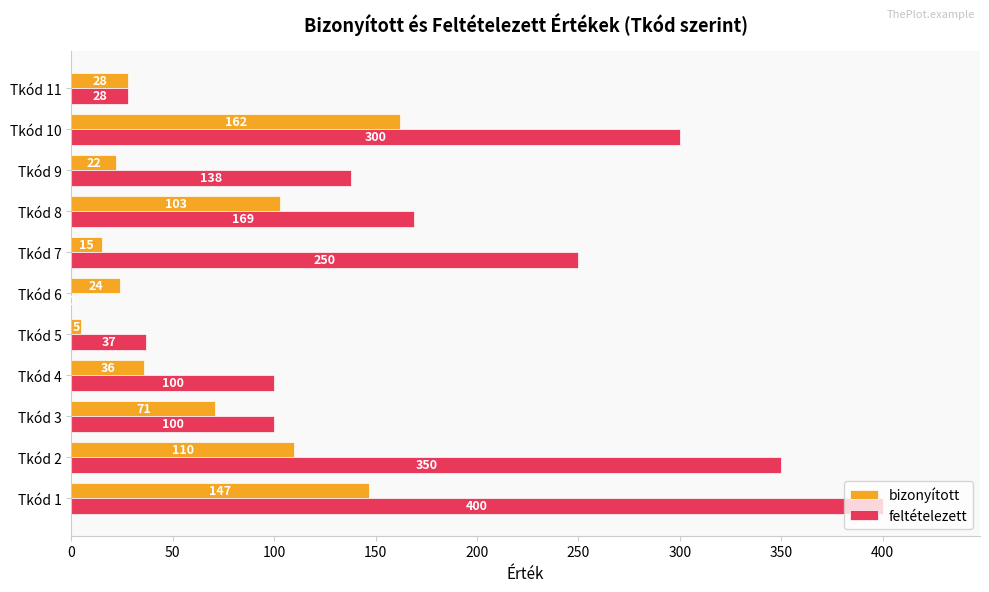

What are all the series names shown in the legend?

bizonyított, feltételezett